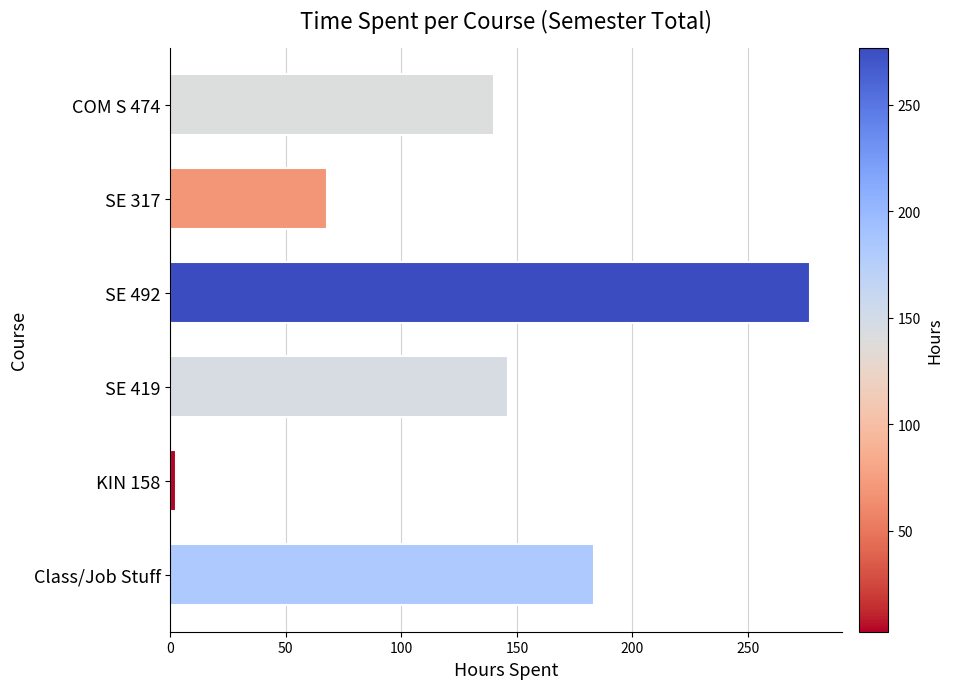

Are the bars horizontal?

Yes